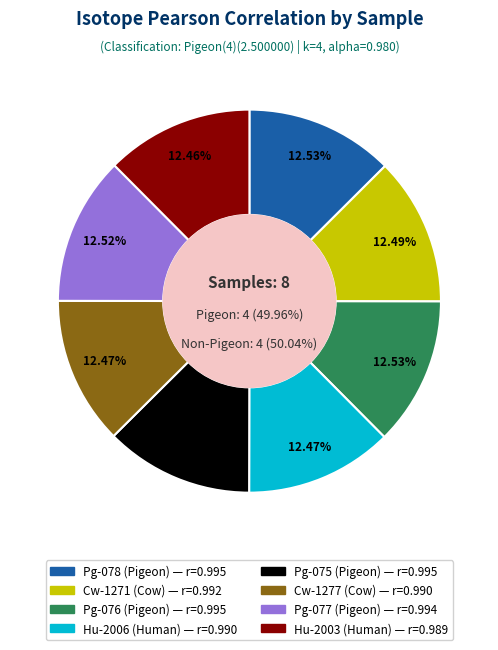

What is the smallest slice in the pie chart?

Hu-2003